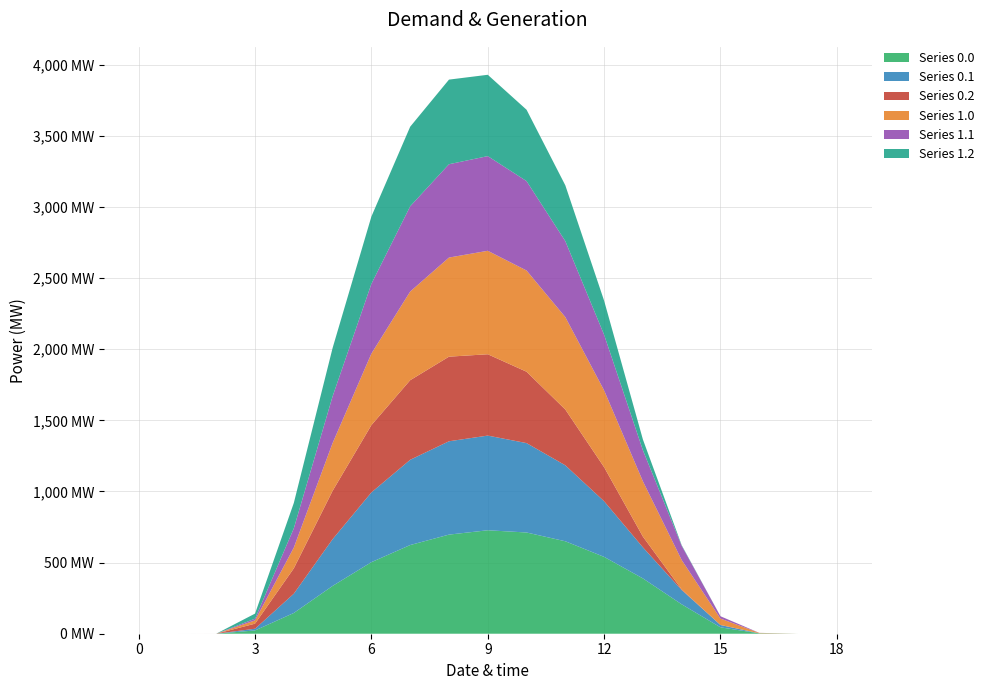

Reading left to right, what are all the values shown in this chart?

Series 0.0: 0=0.0	1=0.0	2=0.0	3=23.2	4=146.0	5=336.1	6=503.1	7=623.6	8=696.8	9=727.5	10=711.8	11=650.0	12=540.3	13=388.8	14=206.8	15=44.9	16=2.7	17=0.0	18=0.0
Series 0.1: 0=0.0	1=0.0	2=0.0	3=12.0	4=135.5	5=328.7	6=490.4	7=599.4	8=656.3	9=665.6	10=628.6	11=534.0	12=391.1	13=218.5	14=100.3	15=16.4	16=0.4	17=0.0	18=0.0
Series 0.2: 0=0.0	1=0.0	2=0.0	3=35.6	4=178.4	5=339.9	6=473.2	7=559.6	8=594.9	9=571.9	10=501.8	11=392.1	12=239.2	13=75.5	14=4.1	15=0.2	16=0.0	17=0.0	18=0.0
Series 1.0: 0=0.0	1=0.0	2=0.0	3=23.2	4=146.0	5=336.1	6=503.1	7=623.6	8=696.8	9=727.5	10=711.8	11=650.0	12=540.3	13=388.8	14=206.8	15=44.9	16=2.7	17=0.0	18=0.0
Series 1.1: 0=0.0	1=0.0	2=0.0	3=12.0	4=135.5	5=328.7	6=490.4	7=599.4	8=656.3	9=665.6	10=628.6	11=534.0	12=391.1	13=218.5	14=100.3	15=16.4	16=0.4	17=0.0	18=0.0
Series 1.2: 0=0.0	1=0.0	2=0.0	3=35.6	4=178.4	5=339.9	6=473.2	7=559.6	8=594.9	9=571.9	10=501.8	11=392.1	12=239.2	13=75.5	14=4.1	15=0.2	16=0.0	17=0.0	18=0.0